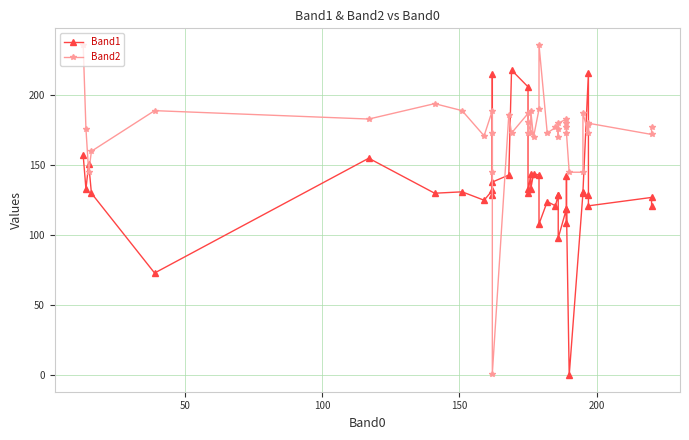

Rank the series by their average value, from lowest to highest.

Band1, Band2